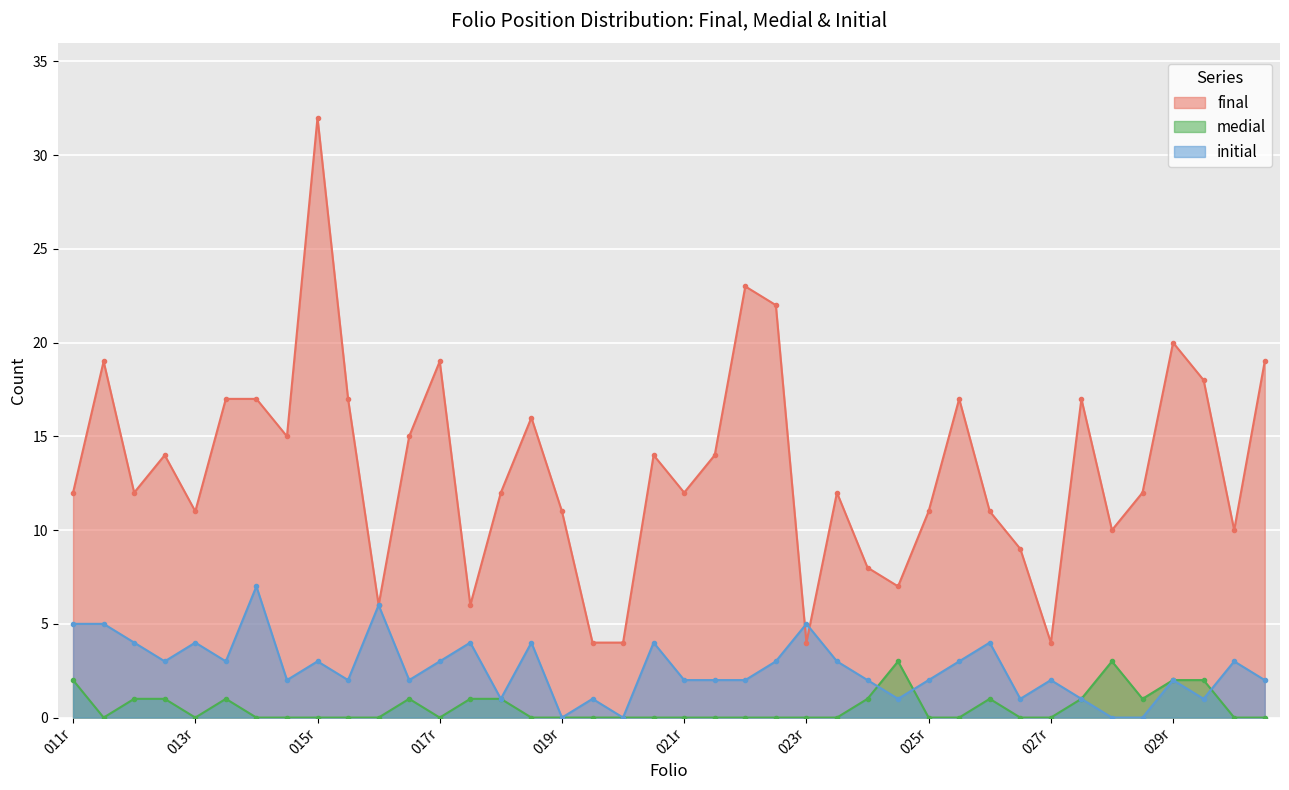

Which series changed the most between 014v and 025v?

final